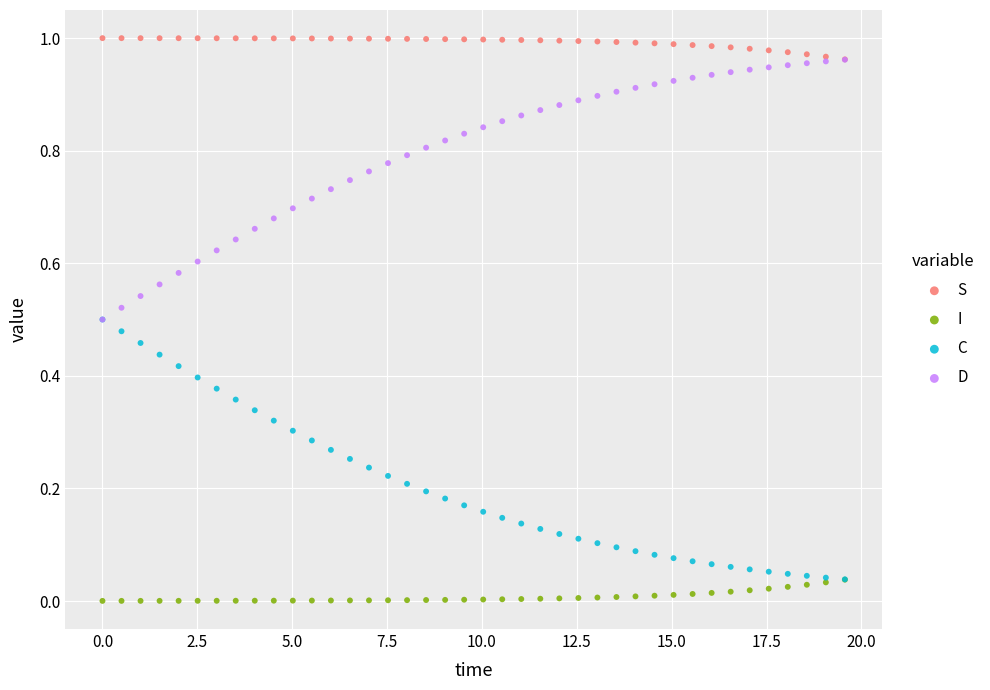

Which series contains the lowest Y value?

I